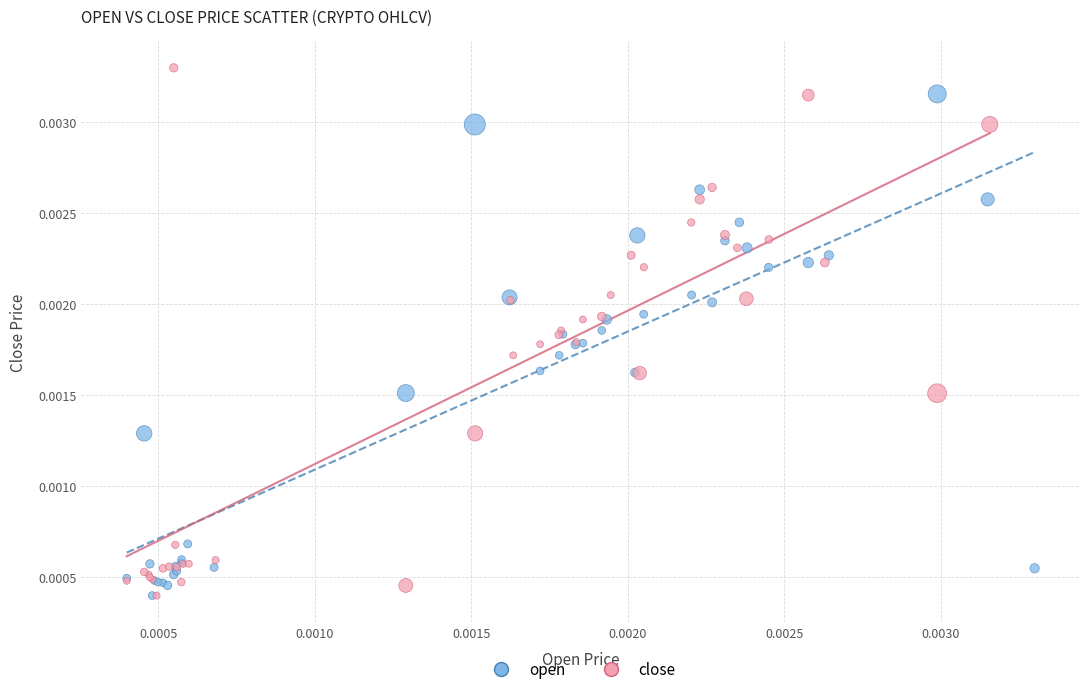

What are all the series names shown in the legend?

open, close